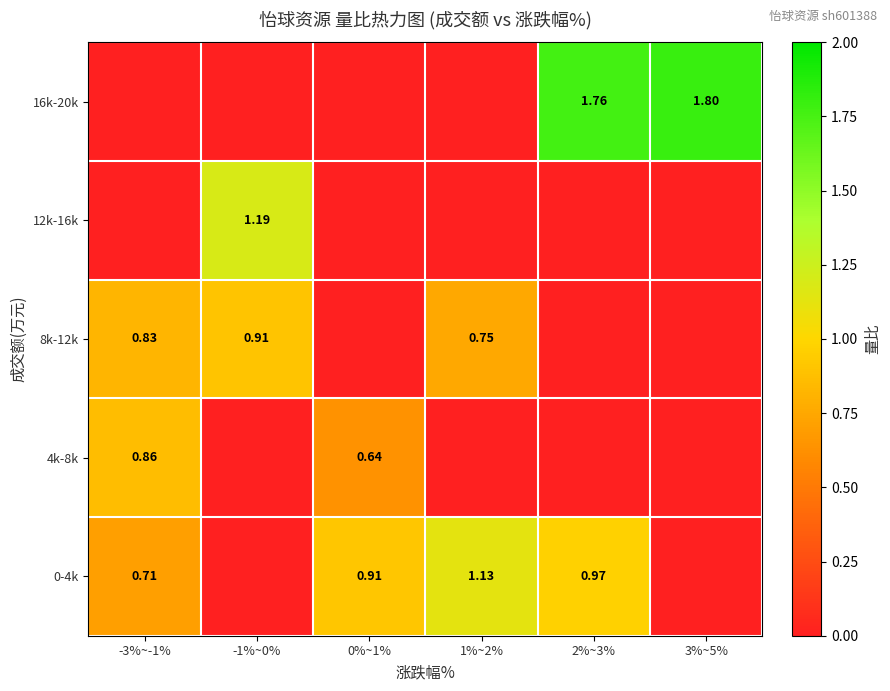

Rank the series at 1%~2% from lowest to highest value.

4k-8k, 12k-16k, 16k-20k, 8k-12k, 0-4k